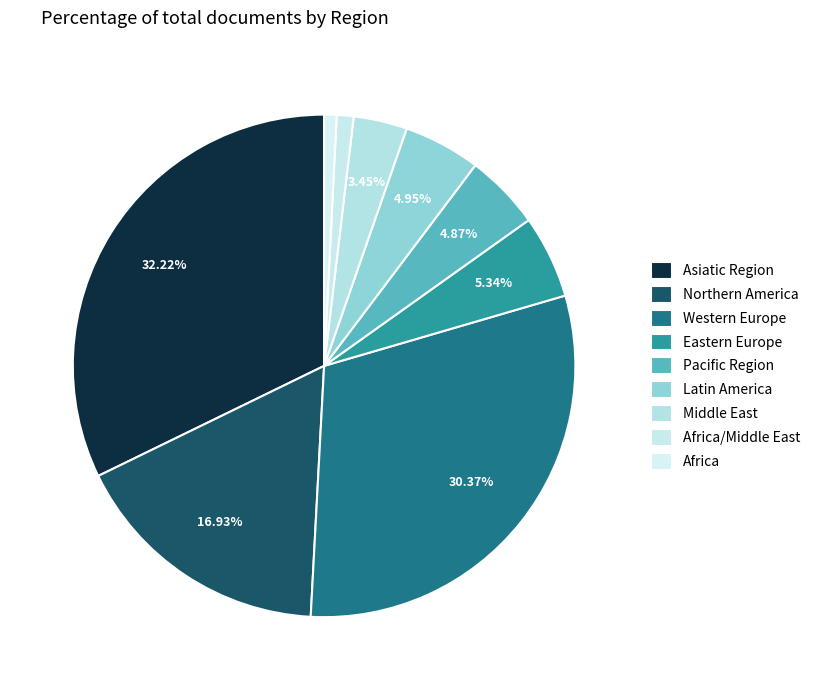

How many slices are in this pie chart?

9